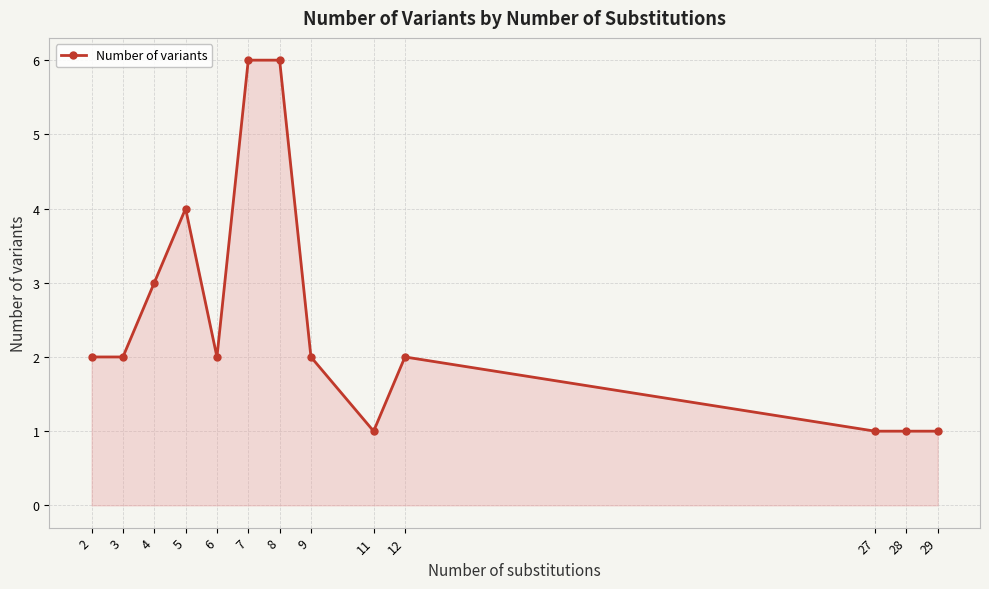

What is the difference between the maximum and second lowest values?

5